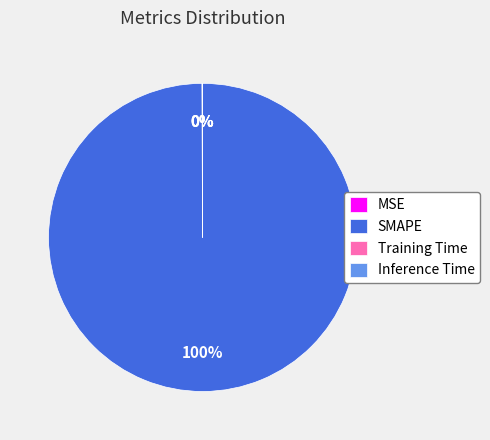

What is the majority slice?

SMAPE